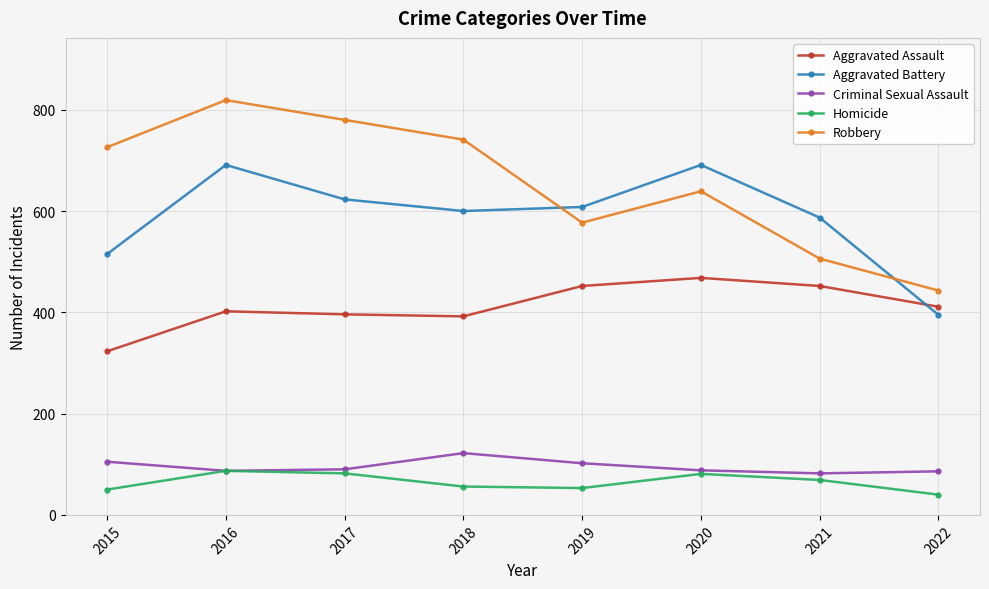

Which series has the largest total across all categories?

Robbery